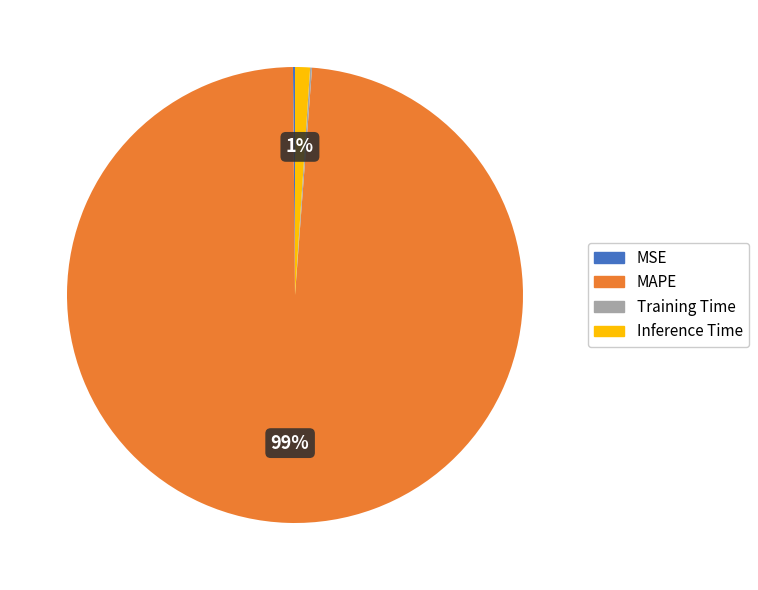

Which category has the biggest portion of the pie?

MAPE